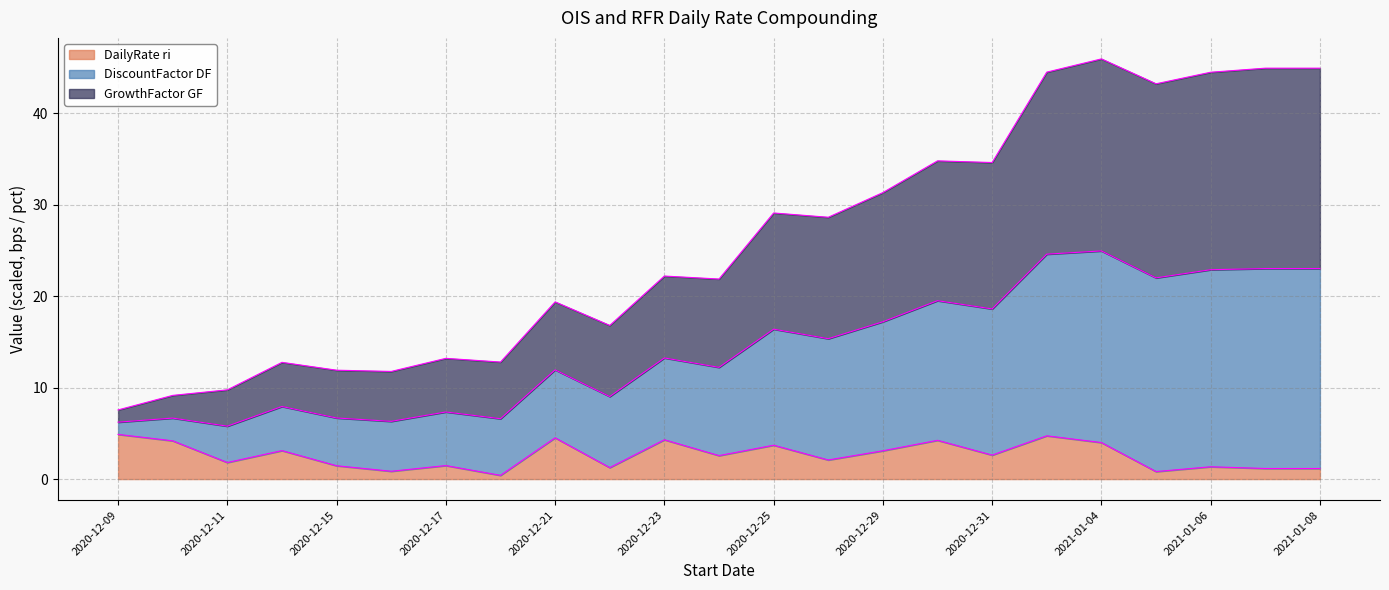

Is the value of DiscountFactor DF at 2020-12-10 greater than the value of DailyRate ri at 2020-12-28?

Yes